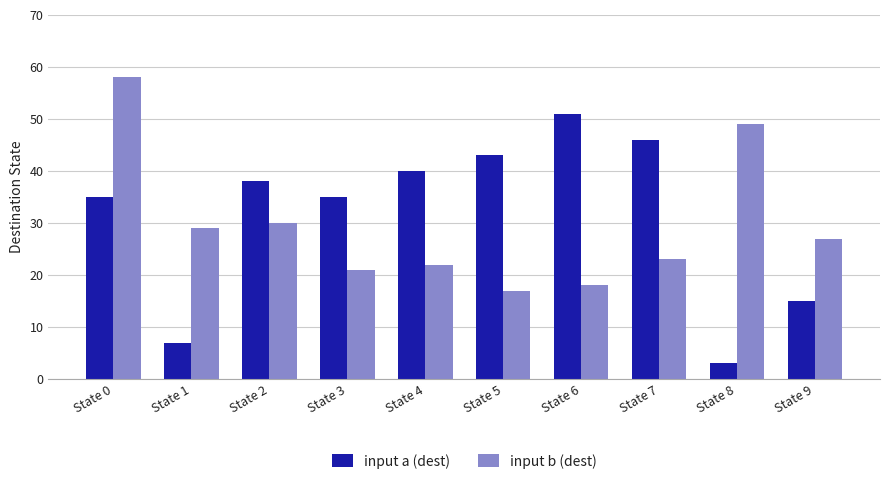

Which category has the highest value across all series?

State 0